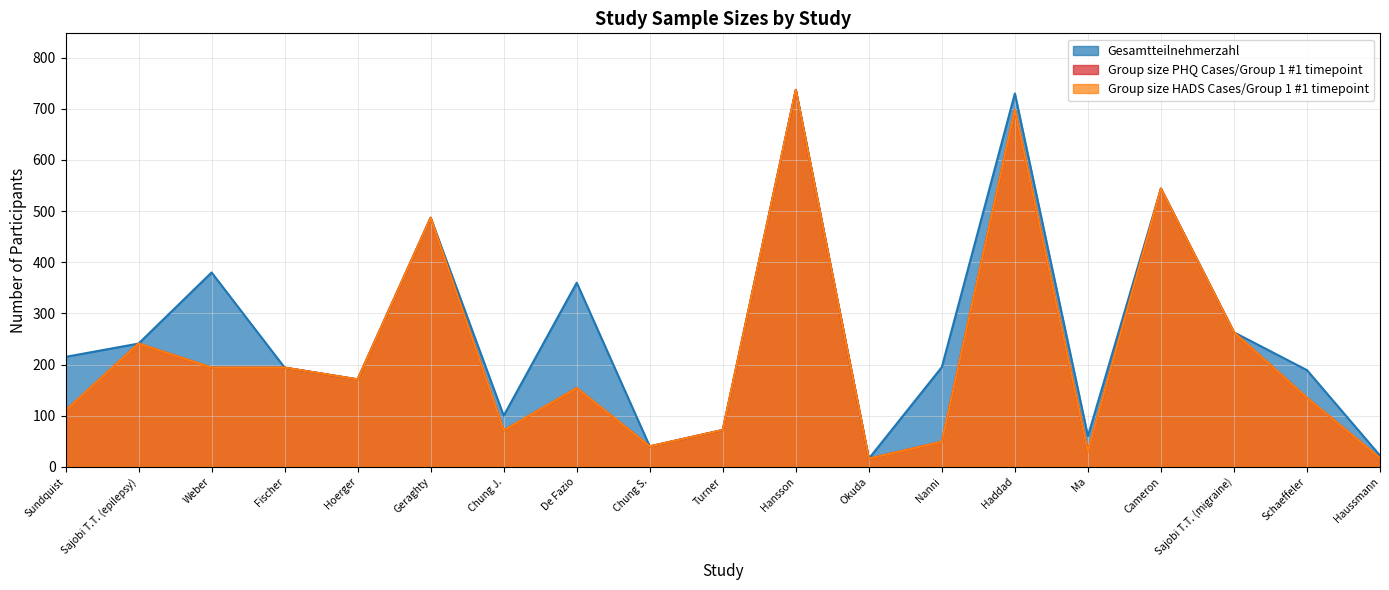

At which category does the chart reach its peak across all series?

Hansson